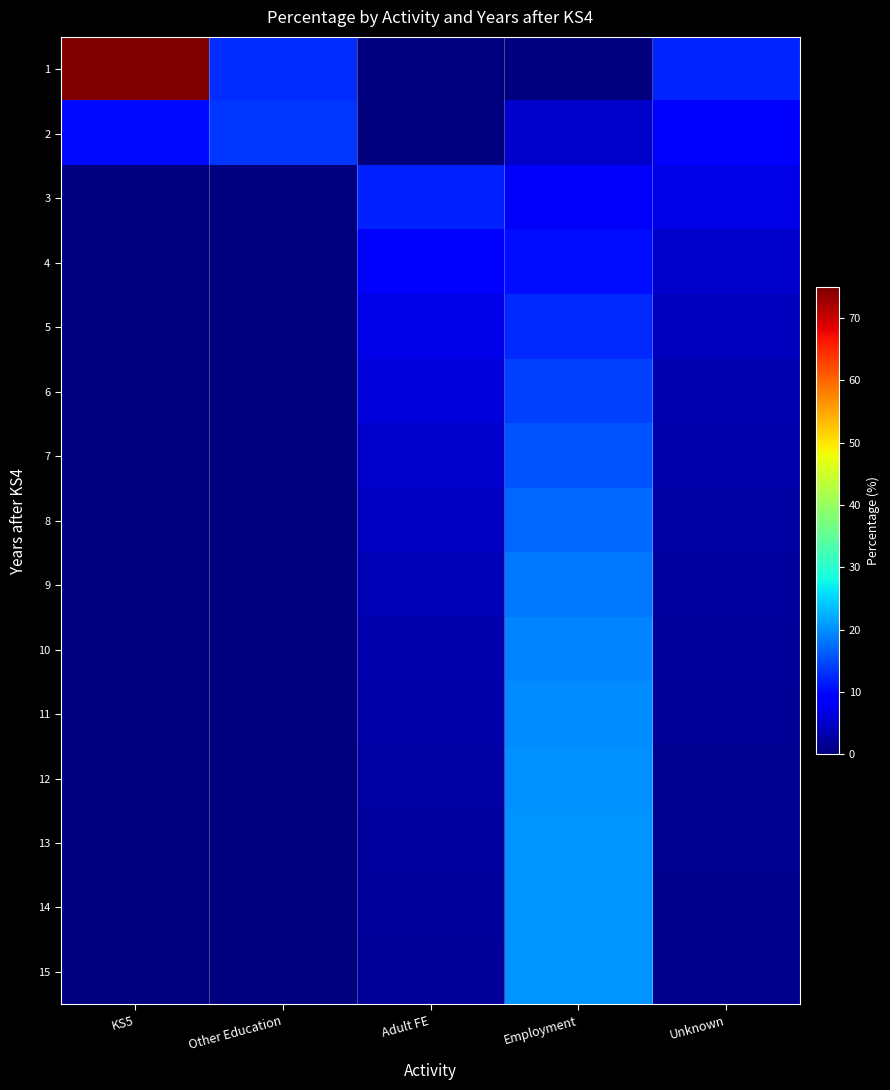

At which category is the sum across all series the highest?

Employment